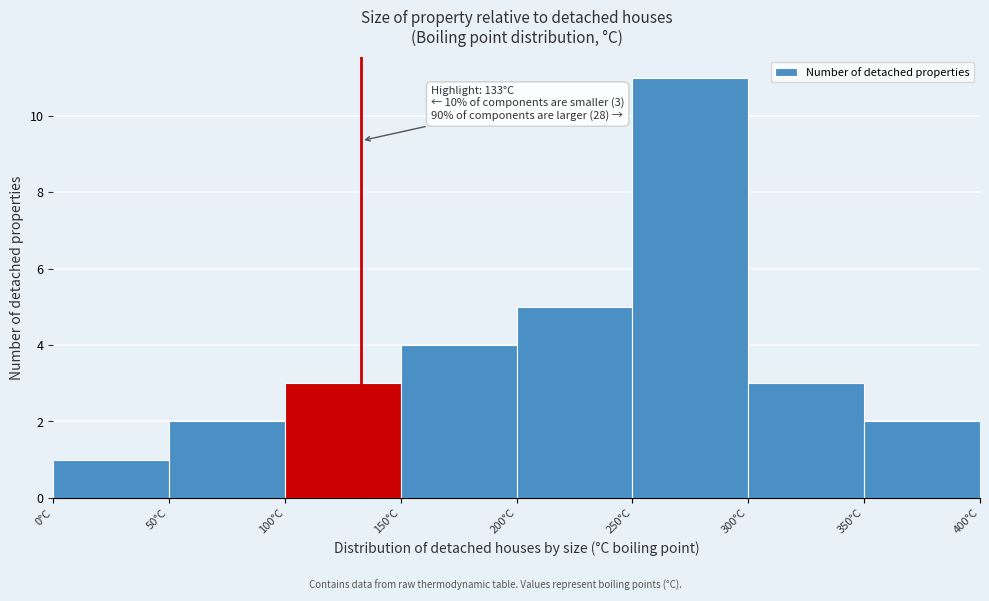

Over which range of the x-axis is the bar tallest?

250 to 300